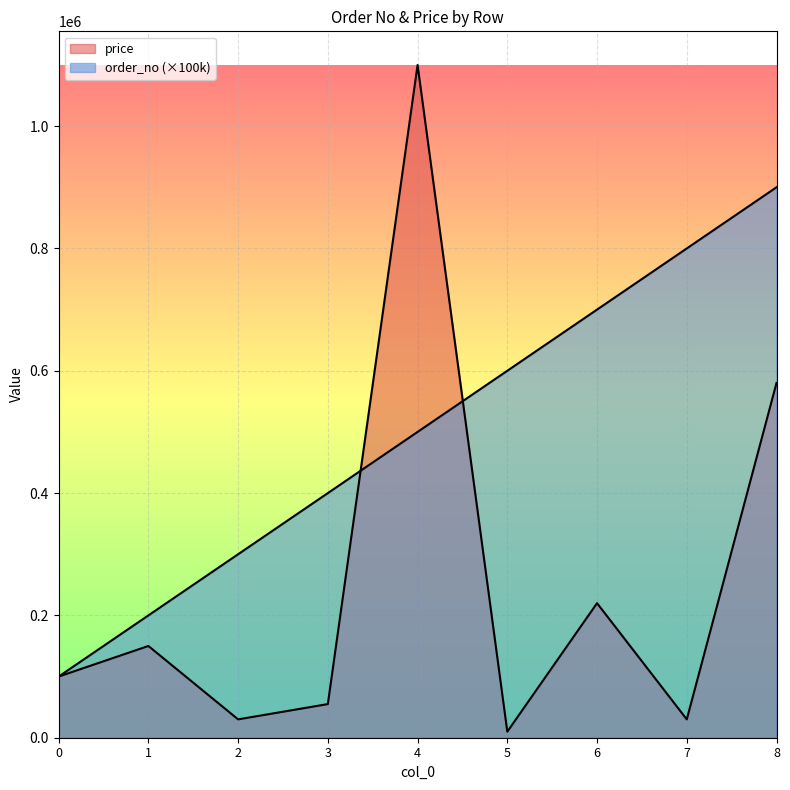

Which series changed the most between 1 and 3?

order_no